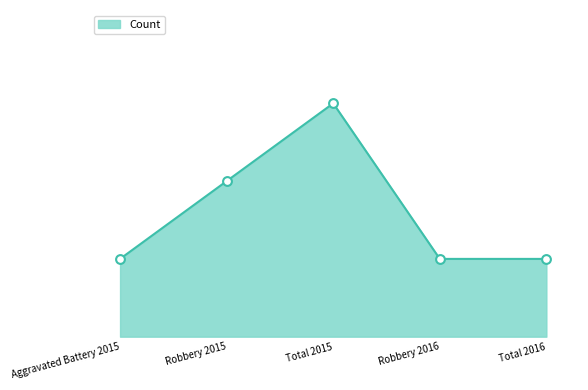

What is the change in value from Aggravated Battery 2015 to Robbery 2015?

+1